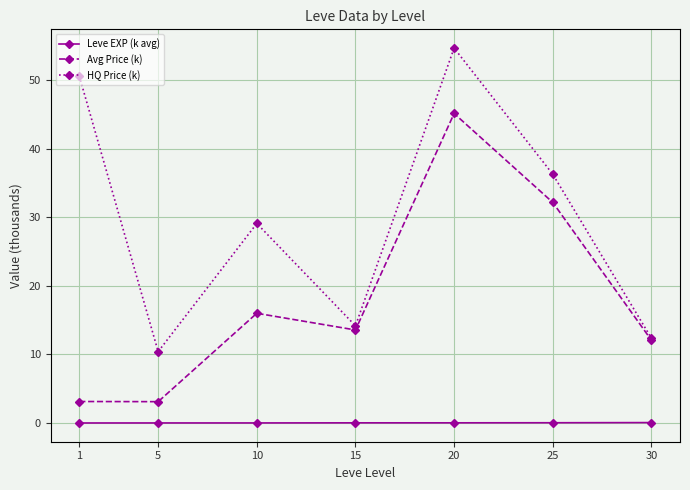

Which series changed the most between 5 and 10?

HQ Price (k)